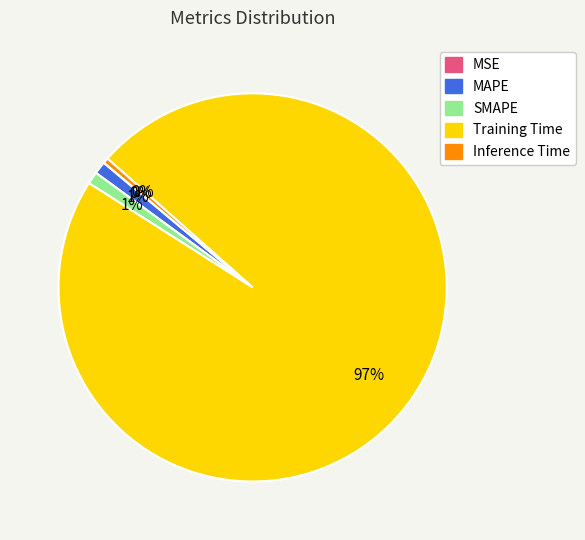

To the nearest percent, what is the average slice percentage?

20%